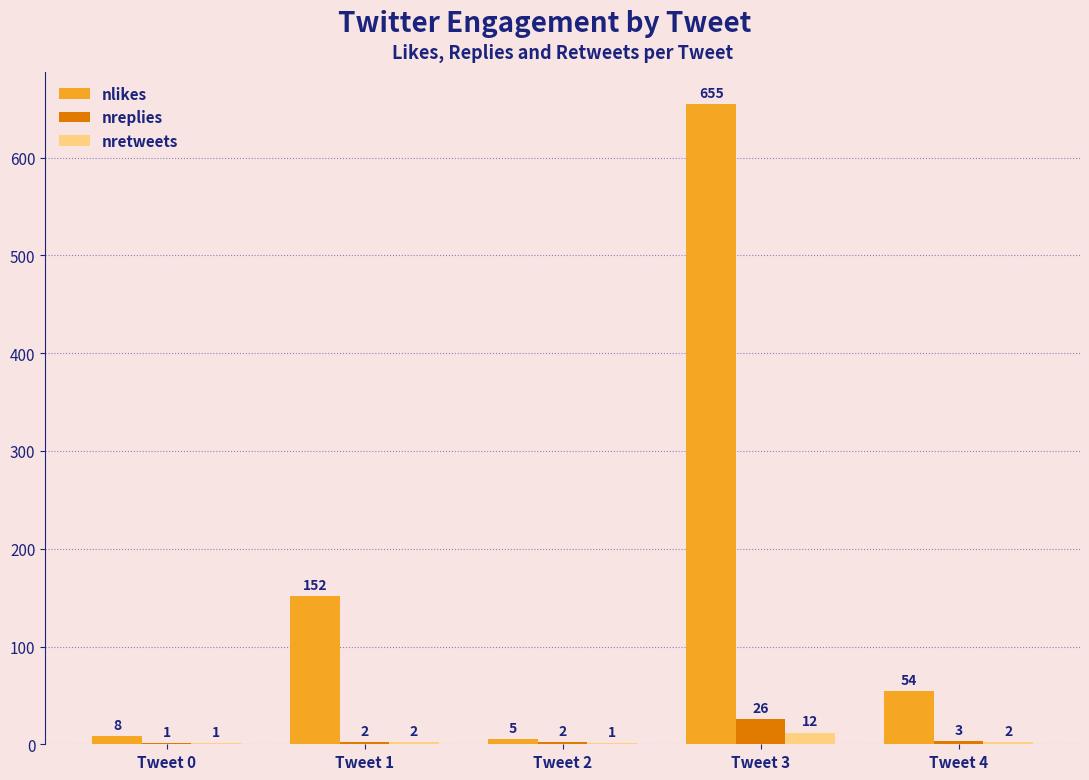

Which category has the highest value across all series?

Tweet 3